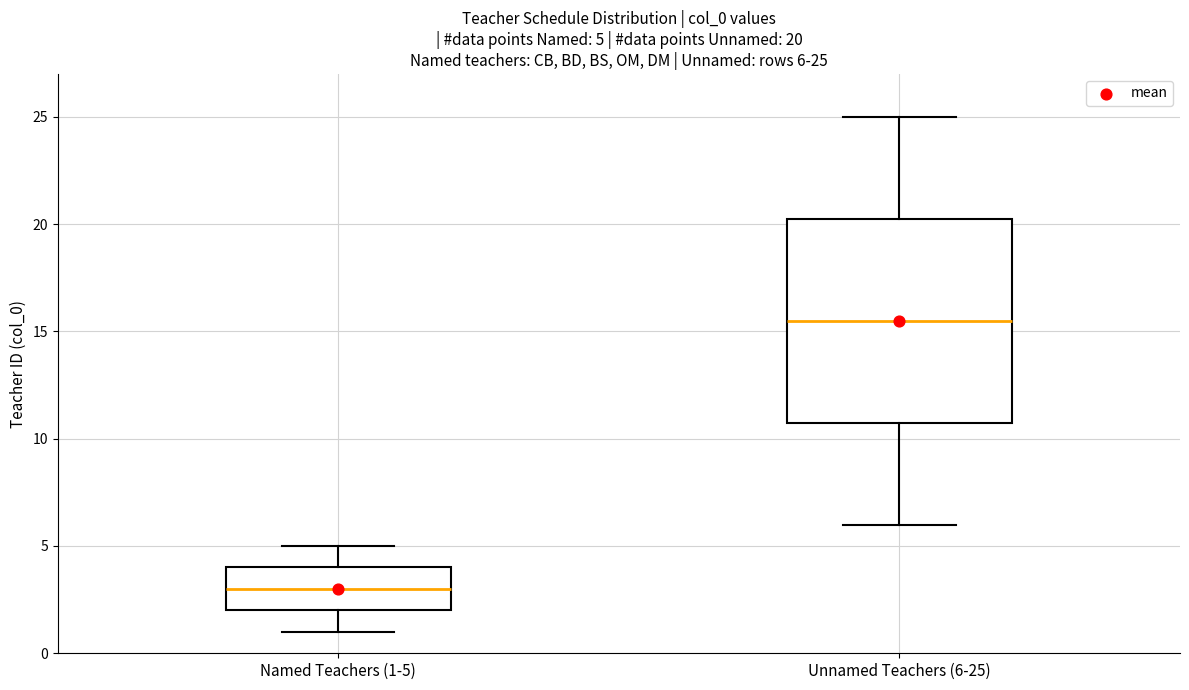

Which box's median line is the highest?

Unnamed Teachers (6-25)